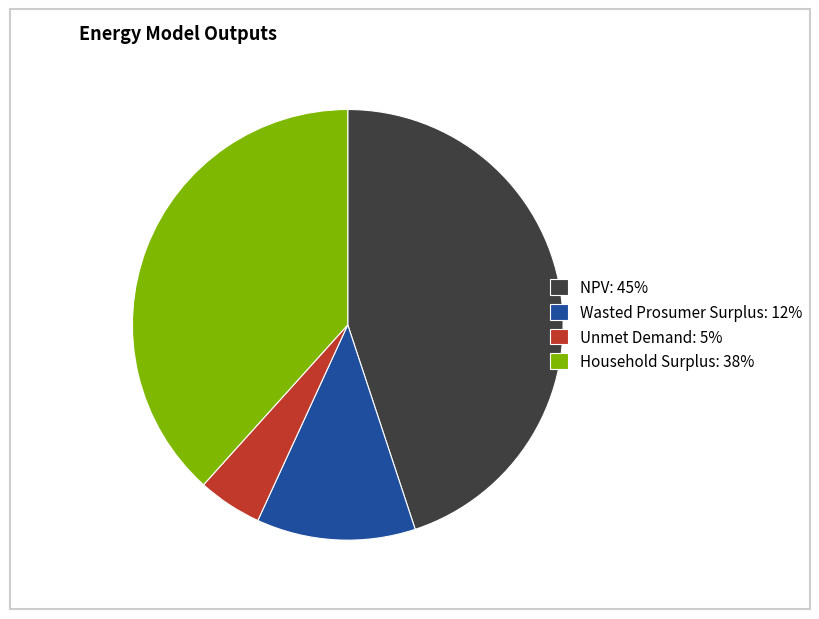

The Wasted Prosumer Surplus: 12% slice represents 12% of the pie. True or false?

True